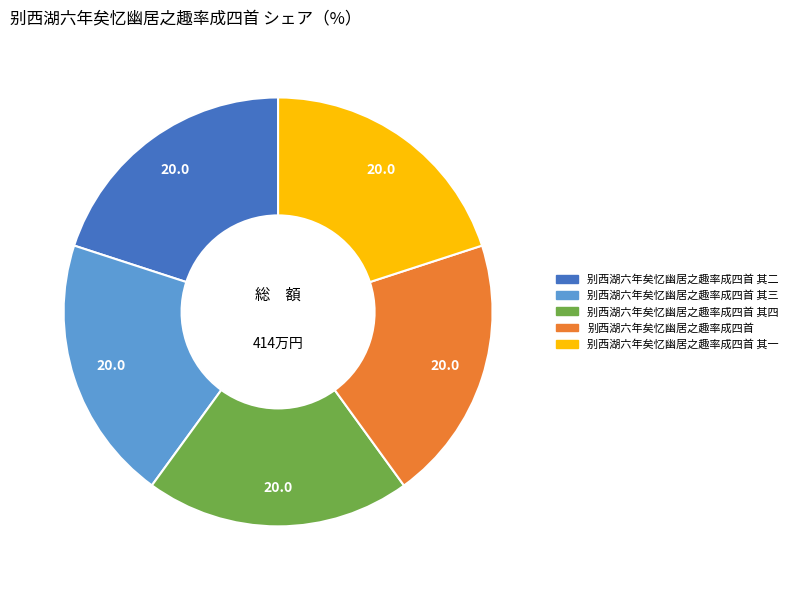

Does any single category account for the majority?

No